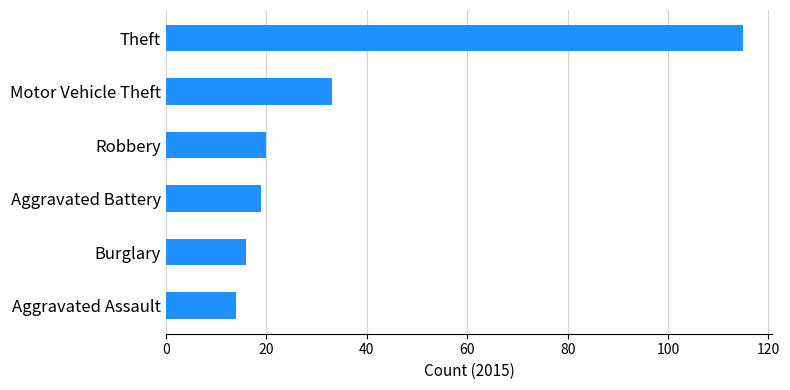

The value at Aggravated Assault is 14. True or false?

True